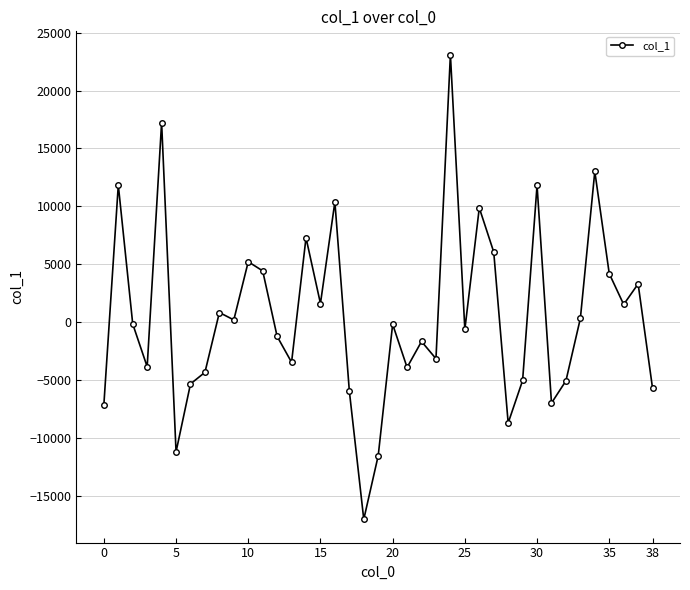

What is the average value?

505.2